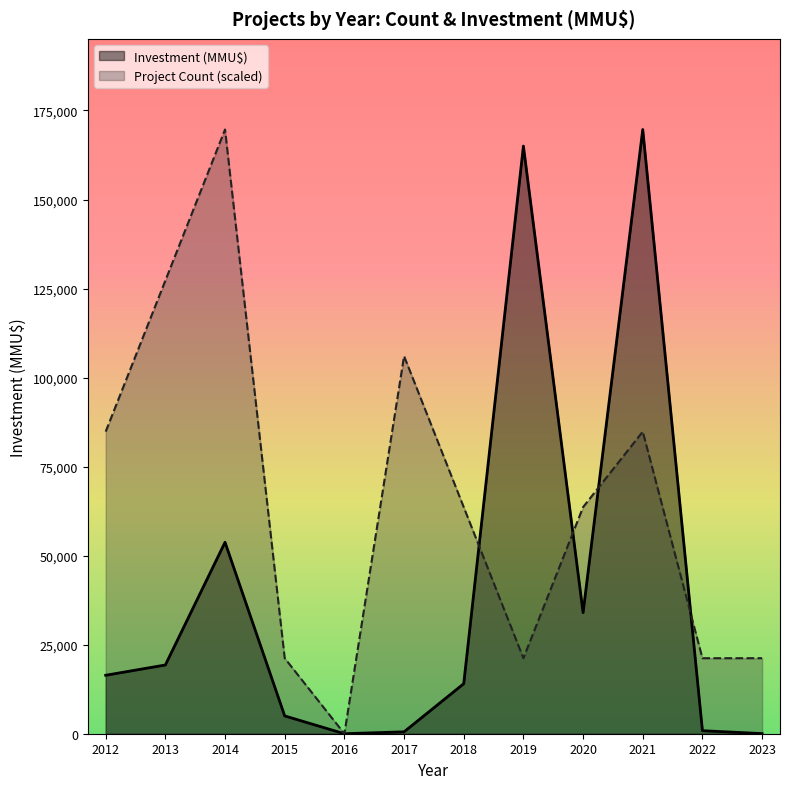

At 2019, list the series in order from largest to smallest.

Investment (MMU$), Project Count (scaled)